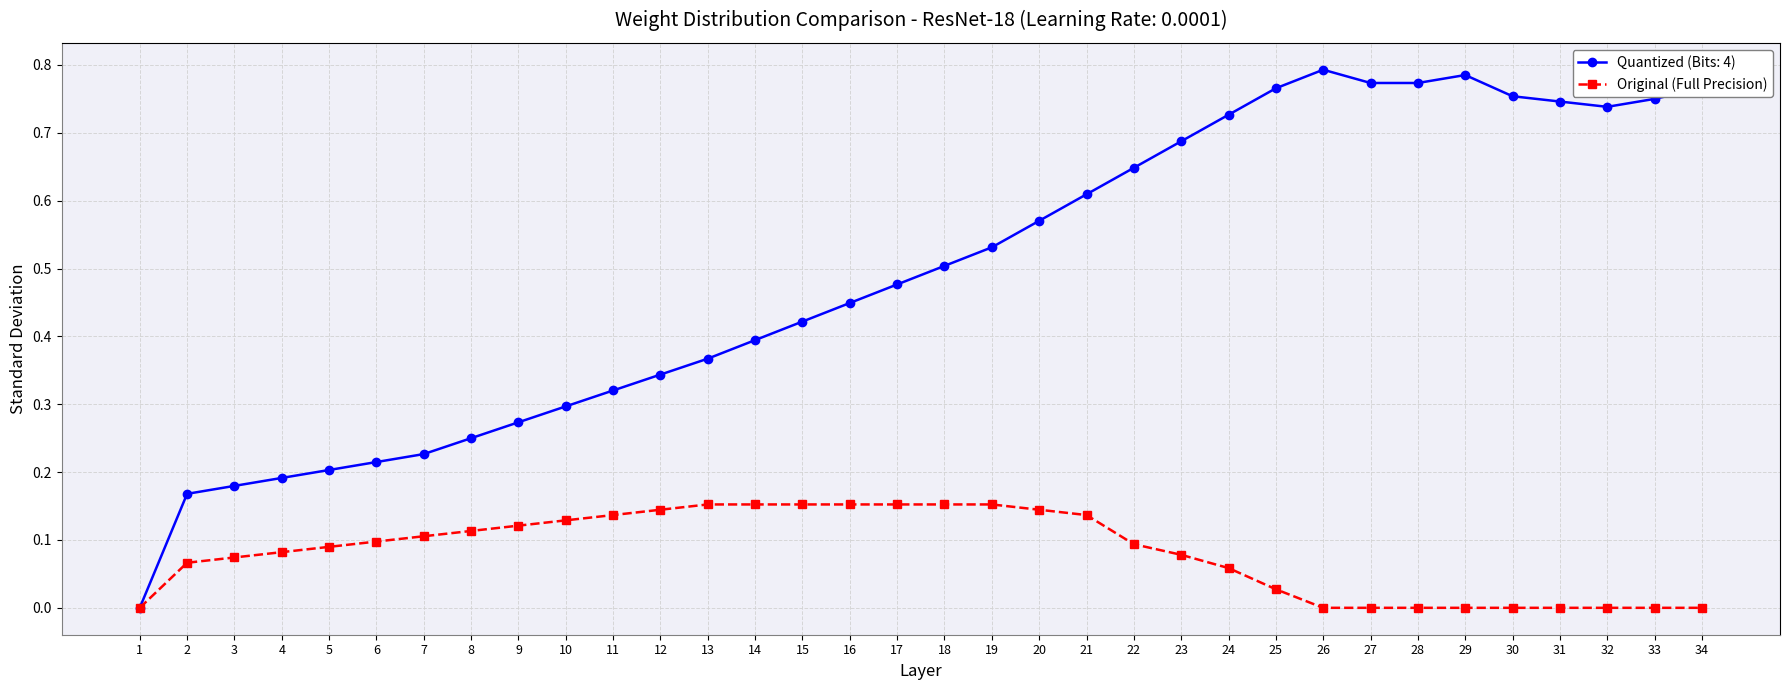

How many distinct data groups are displayed?

2